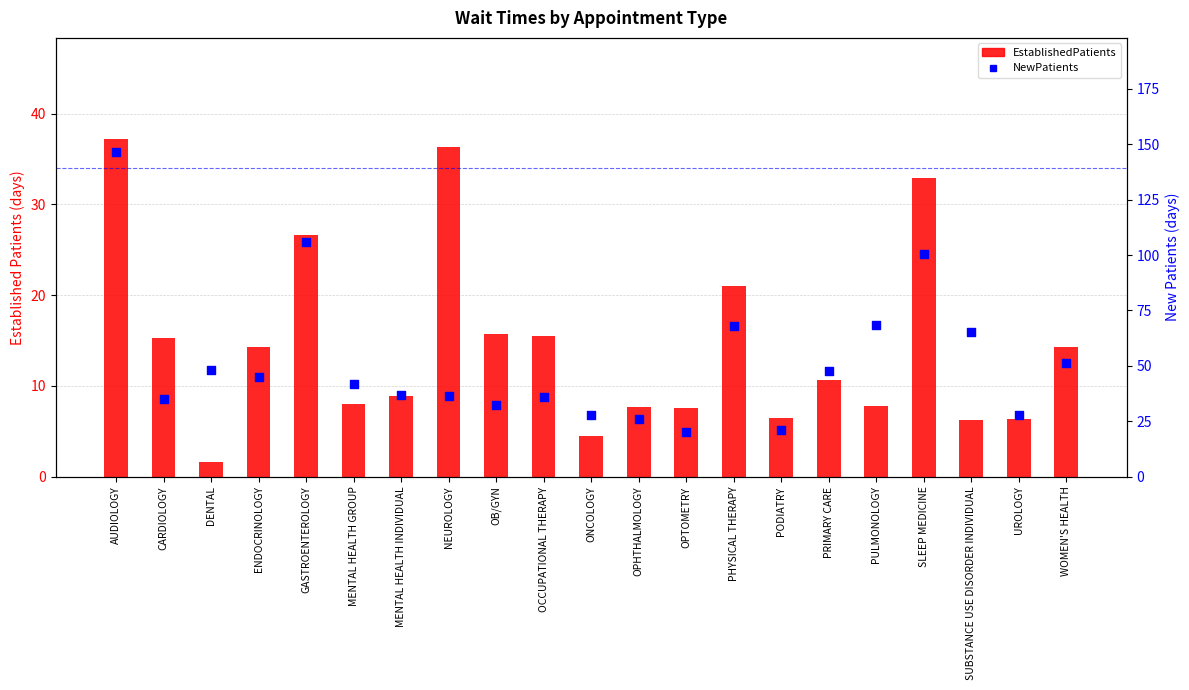

Which series has the largest total across all categories?

NewPatients